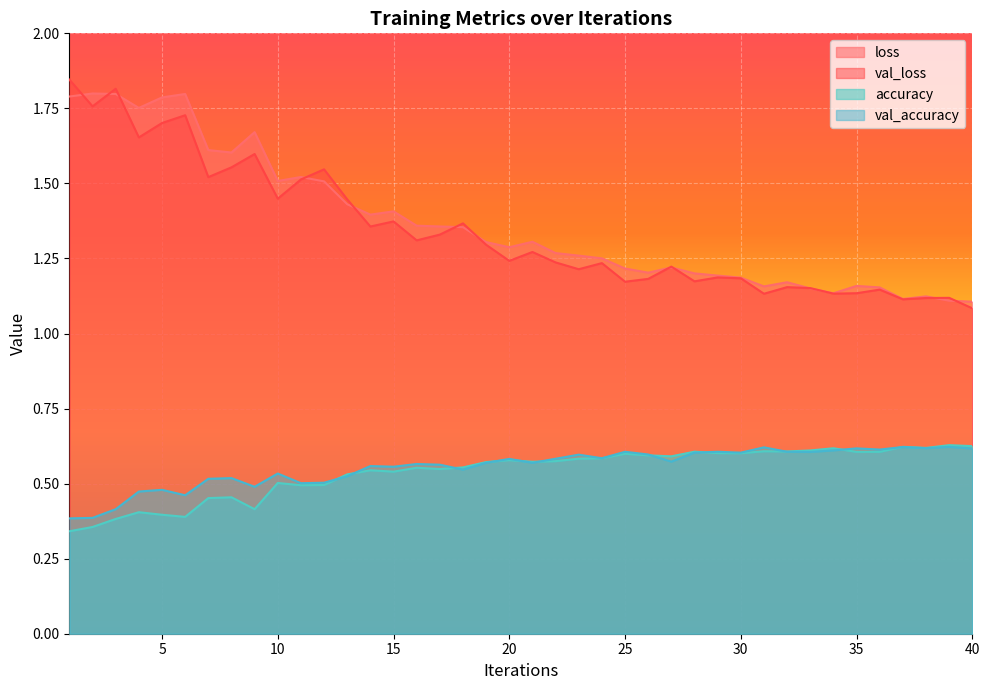

True or false: val_accuracy has more than 0 points higher than both neighbors.

True